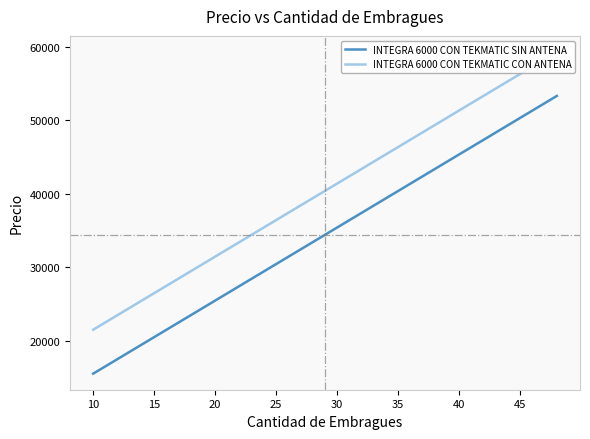

How many data points in INTEGRA 6000 CON TEKMATIC SIN ANTENA are less than 34408?

19